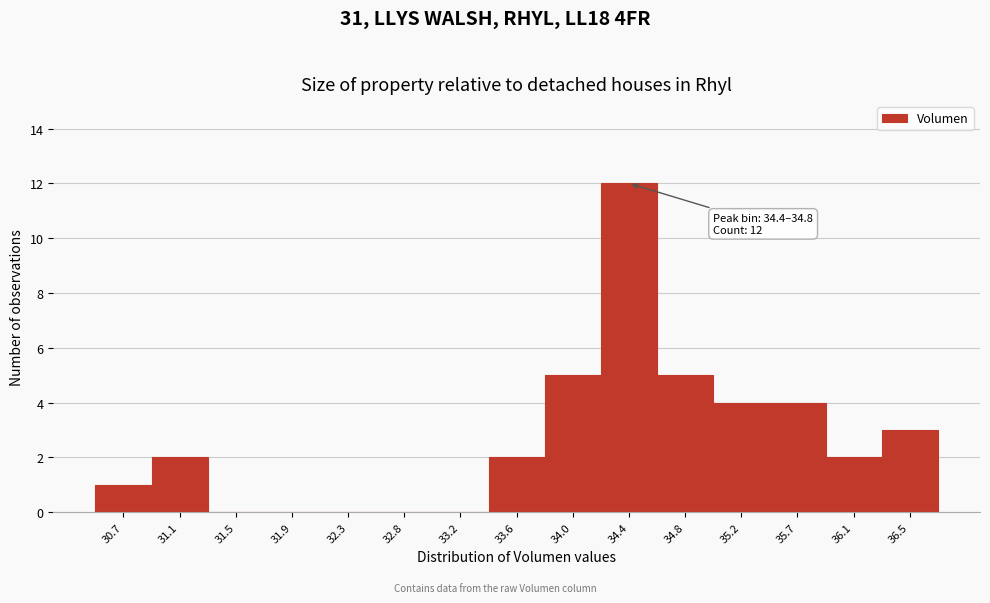

Reading left to right, what are all the values shown in this chart?

30.7=1	31.1=2	31.5=0	31.9=0	32.3=0	32.8=0	33.2=0	33.6=2	34.0=5	34.4=12	34.8=5	35.2=4	35.7=4	36.1=2	36.5=3